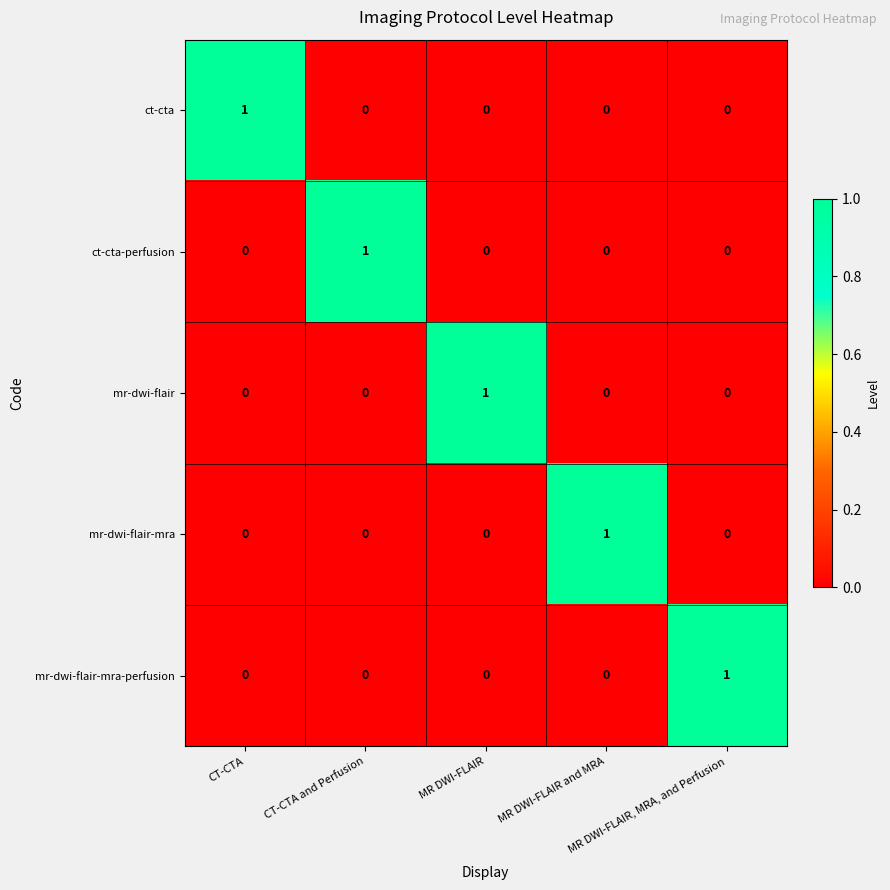

How many series are shown in this chart?

5